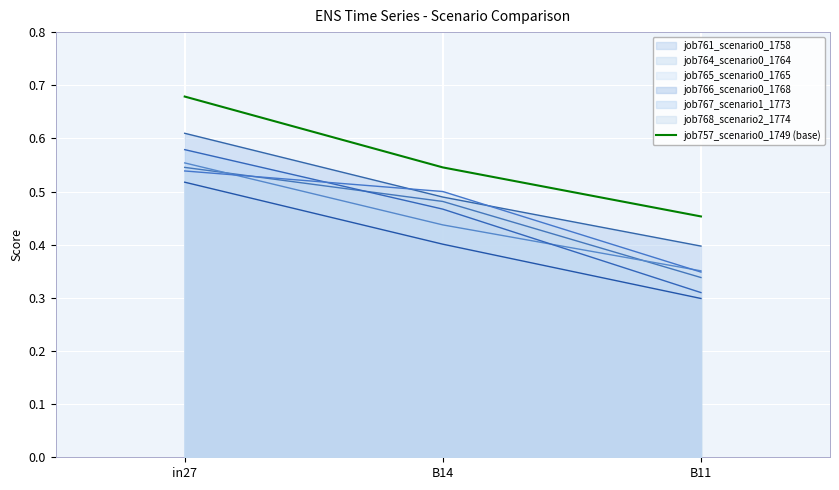

How many categories are shown in the chart?

3